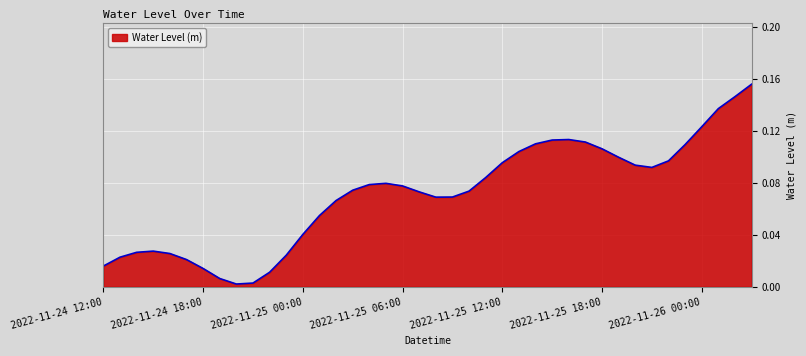

What is the label of the 34th point from the right?

2022-11-24 18:00